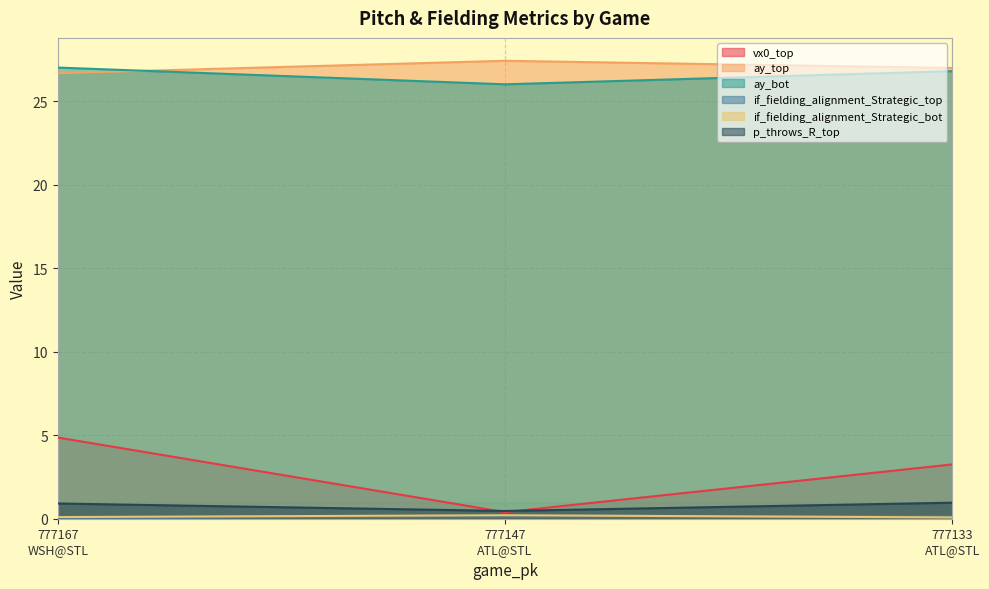

What is the total value across all series at 777167
WSH@STL?

59.6